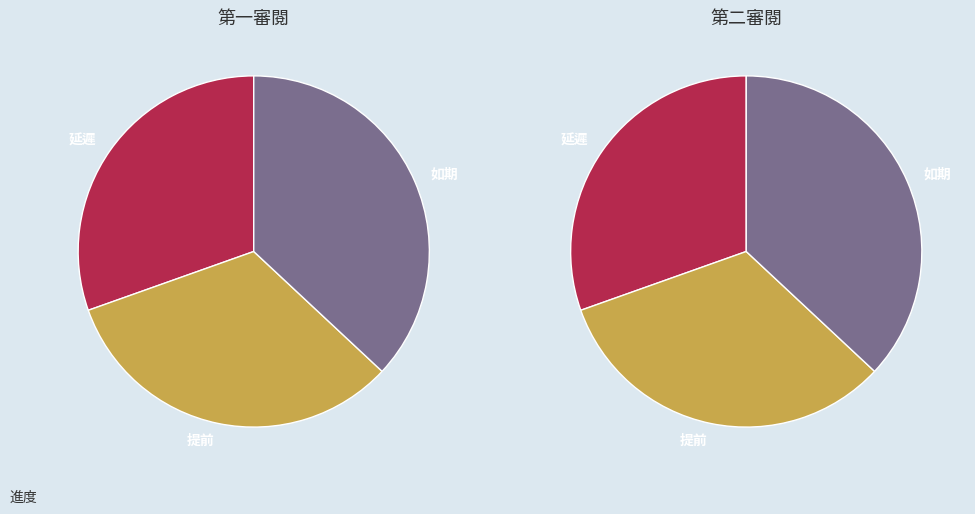

How much of the chart is everything except 如期?

63.0%